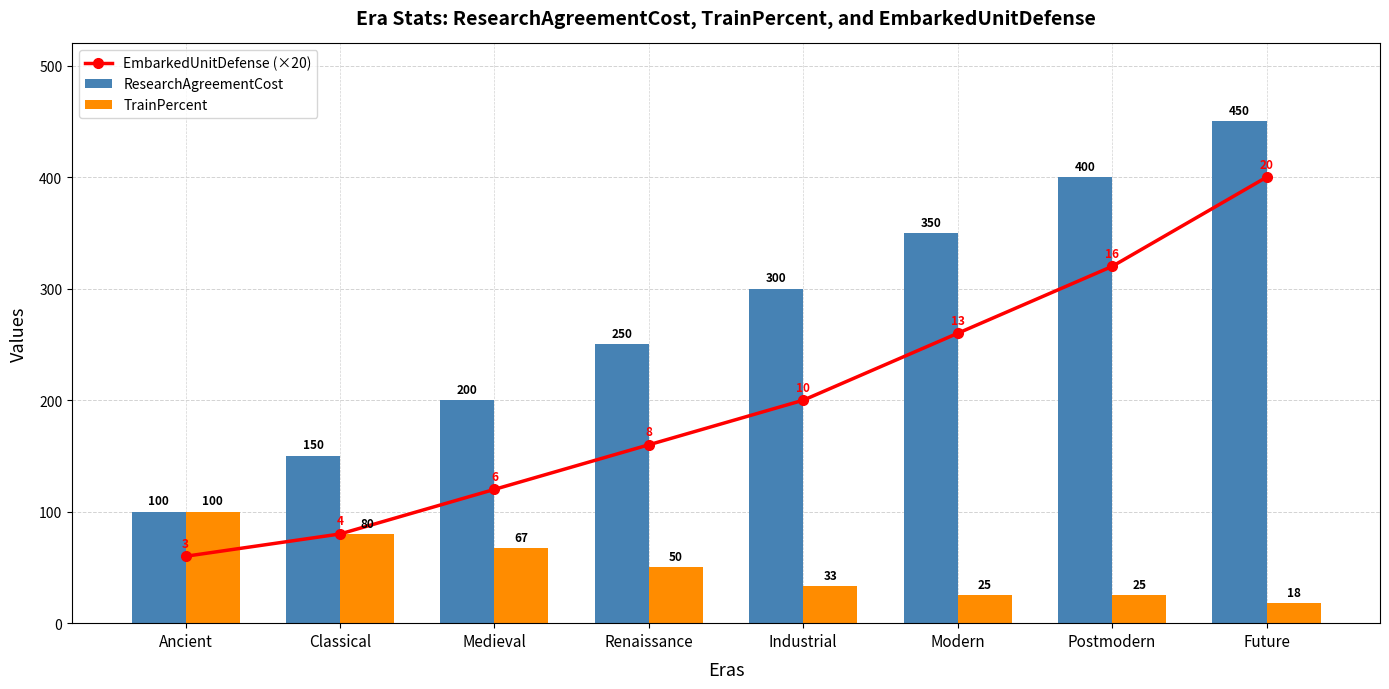

Where does the ResearchAgreementCost series first go above 300?

Modern